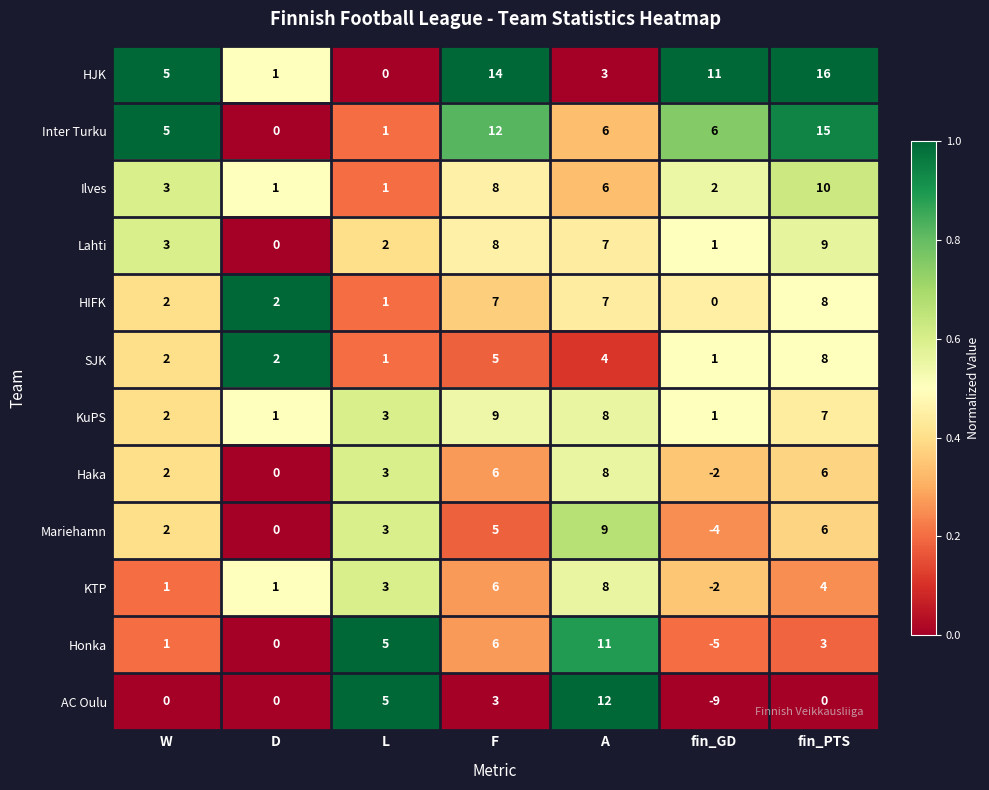

Read the KuPS value at A.

8